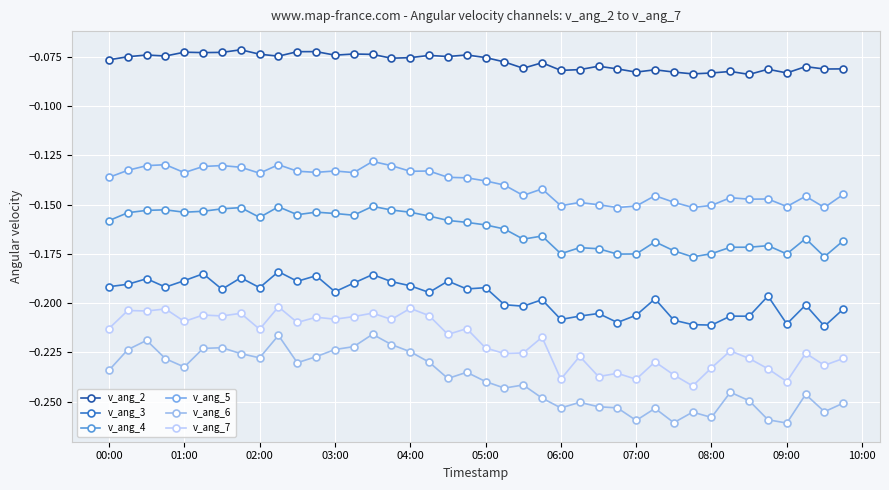

Which series has the largest total across all categories?

v_ang_2